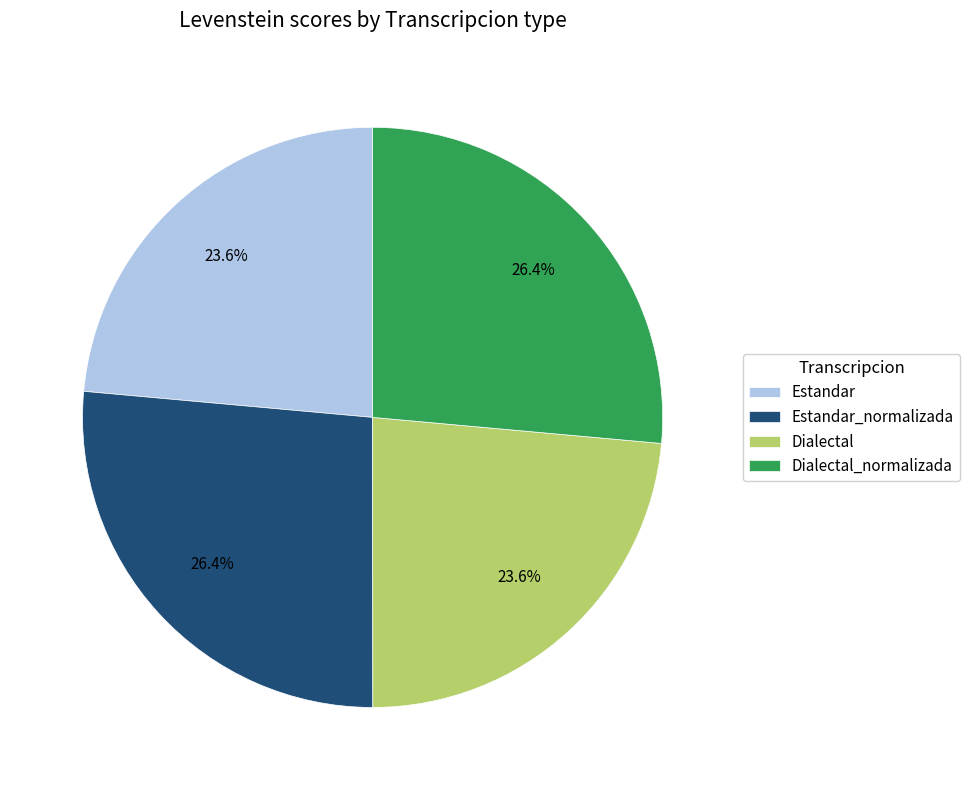

Is it true that Estandar_normalizada is 12% of the pie?

False